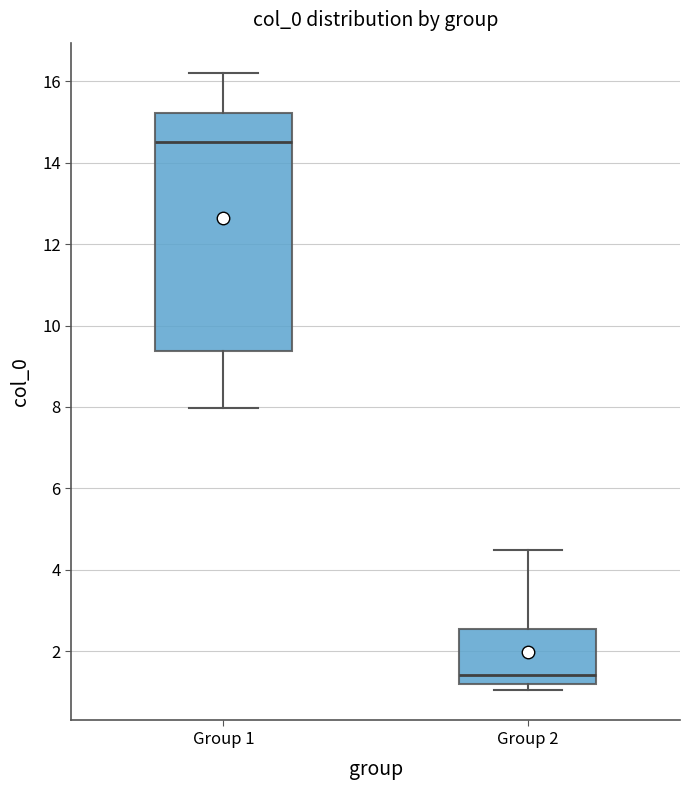

Where is the lower edge of the box for Group 2 on the y-axis? The values are not printed on the chart, so give them approximately, as read against the axis.

1.2